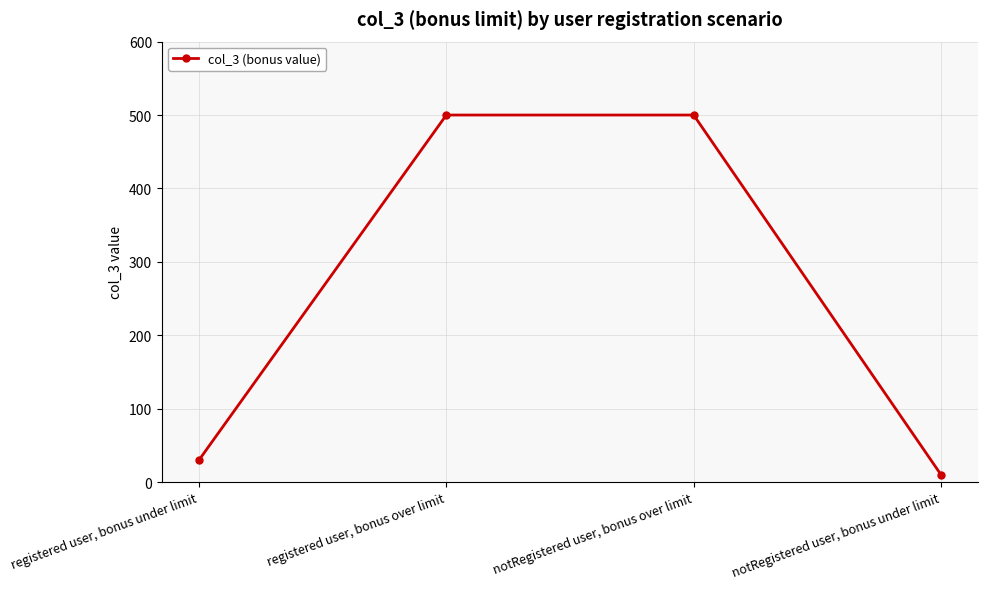

What is the label of the 4th point from the right?

registered user, bonus under limit